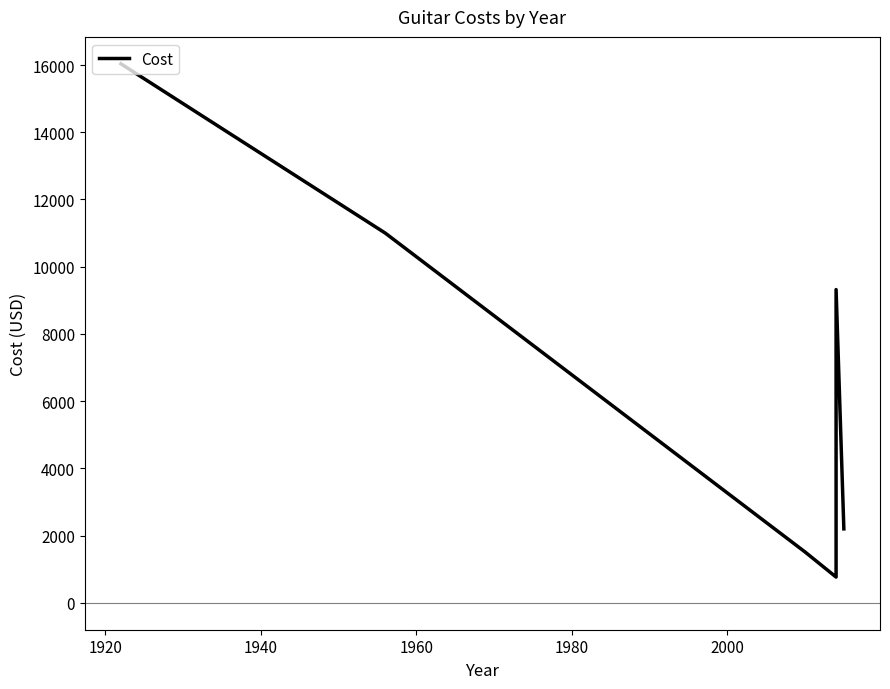

Does the chart have visible grid lines?

No